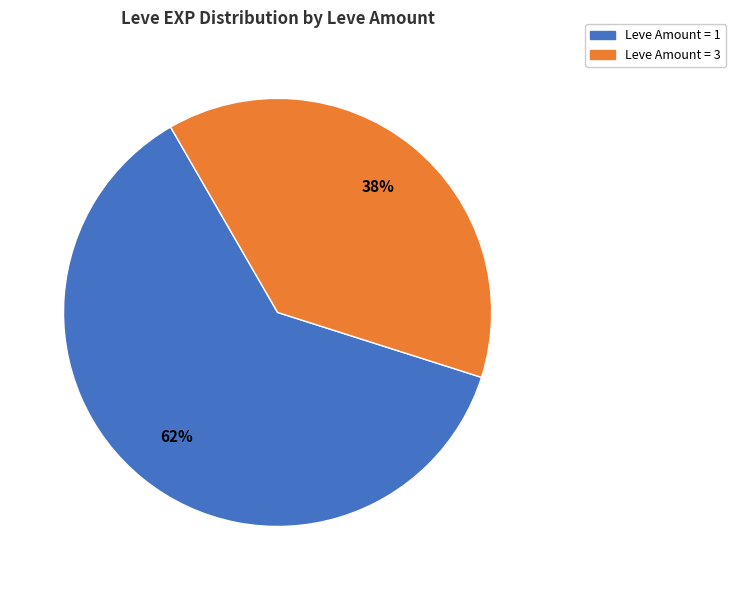

To the nearest percent, what is the difference between the largest and smallest slice percentages?

24%